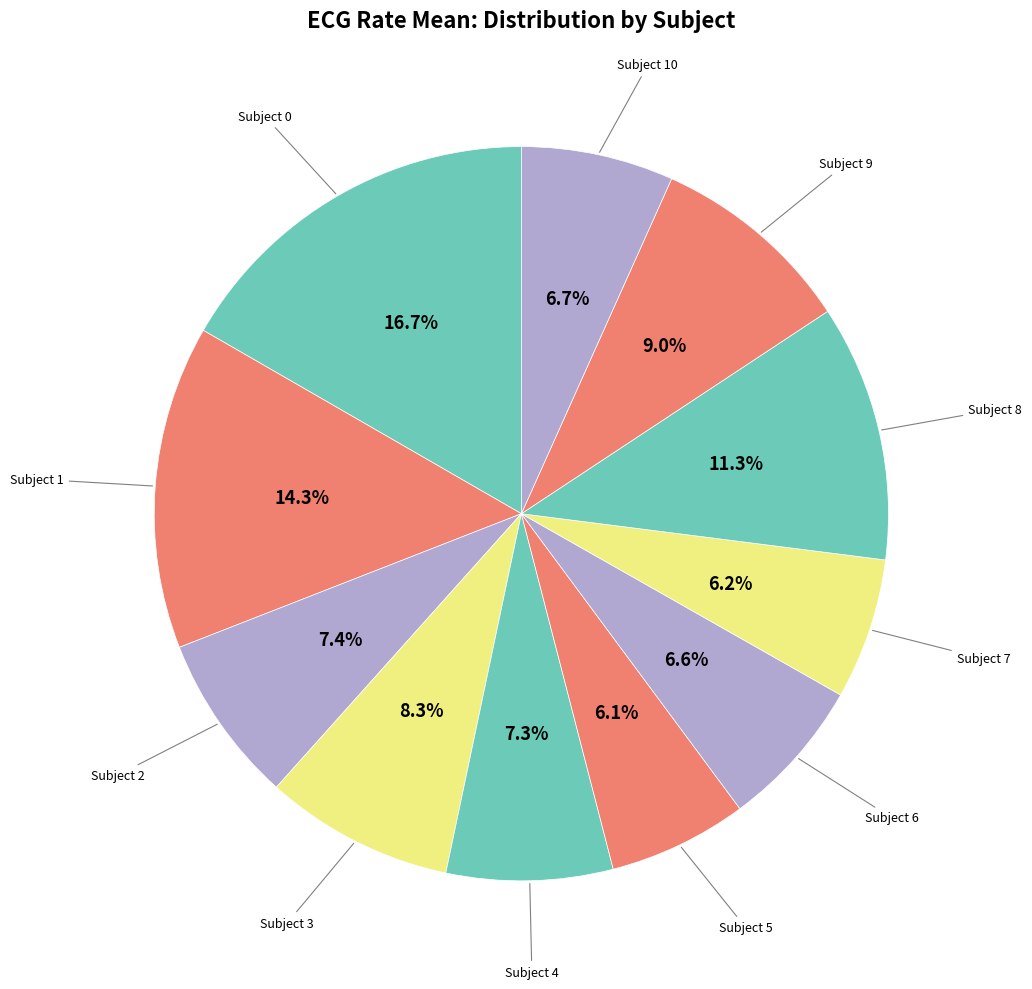

Count the number of slices in the pie.

11